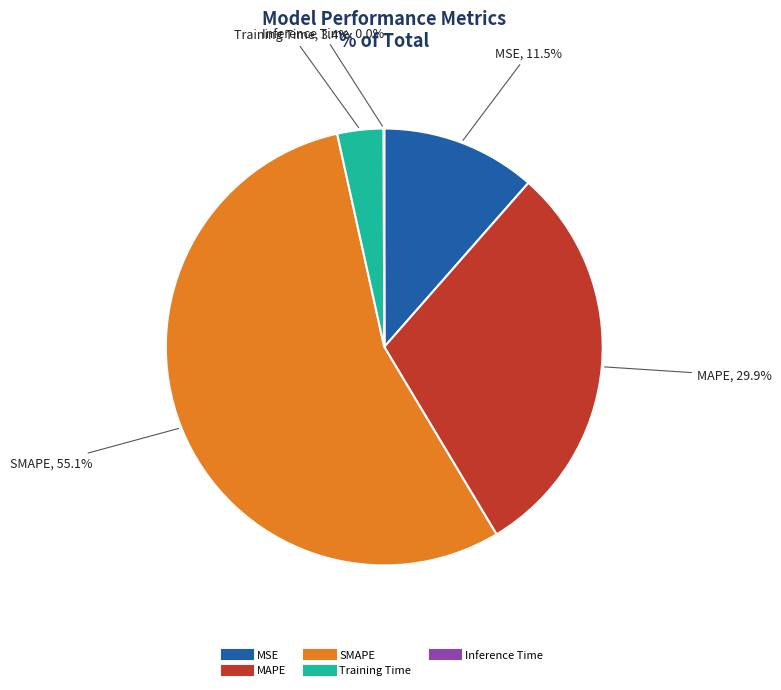

Between MAPE and SMAPE, which is larger?

SMAPE